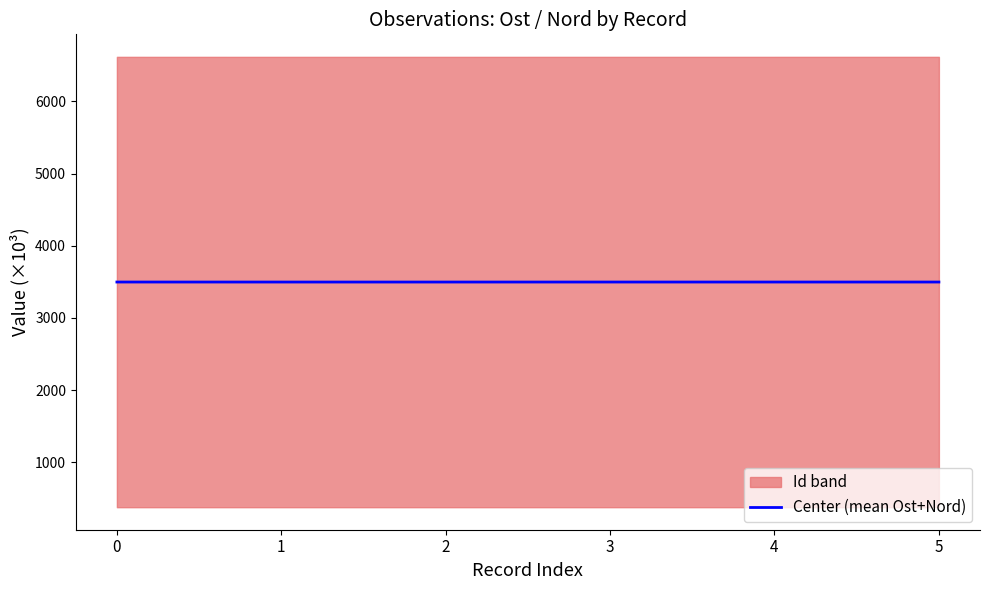

Which label corresponds to the smallest value in the chart?

2